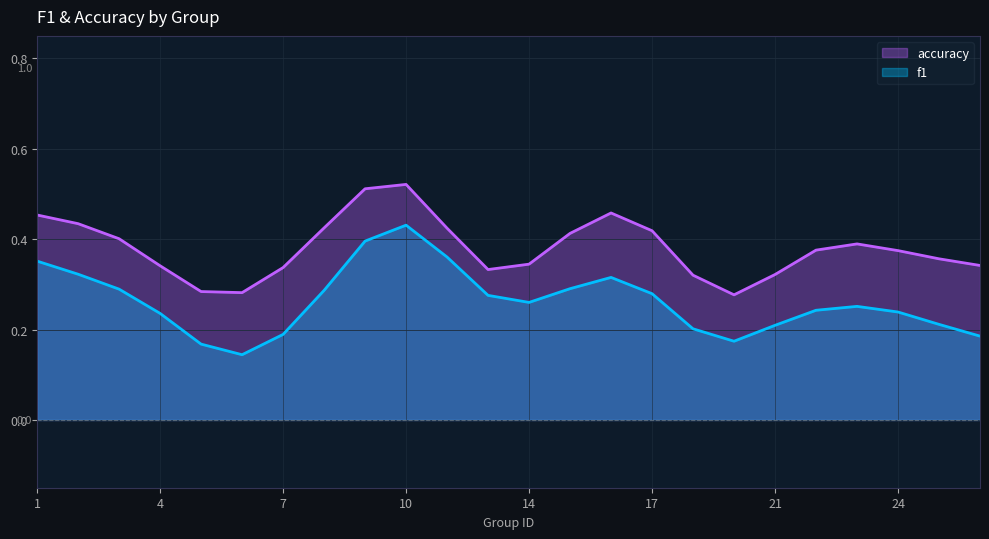

At which label does f1 reach its peak?

10